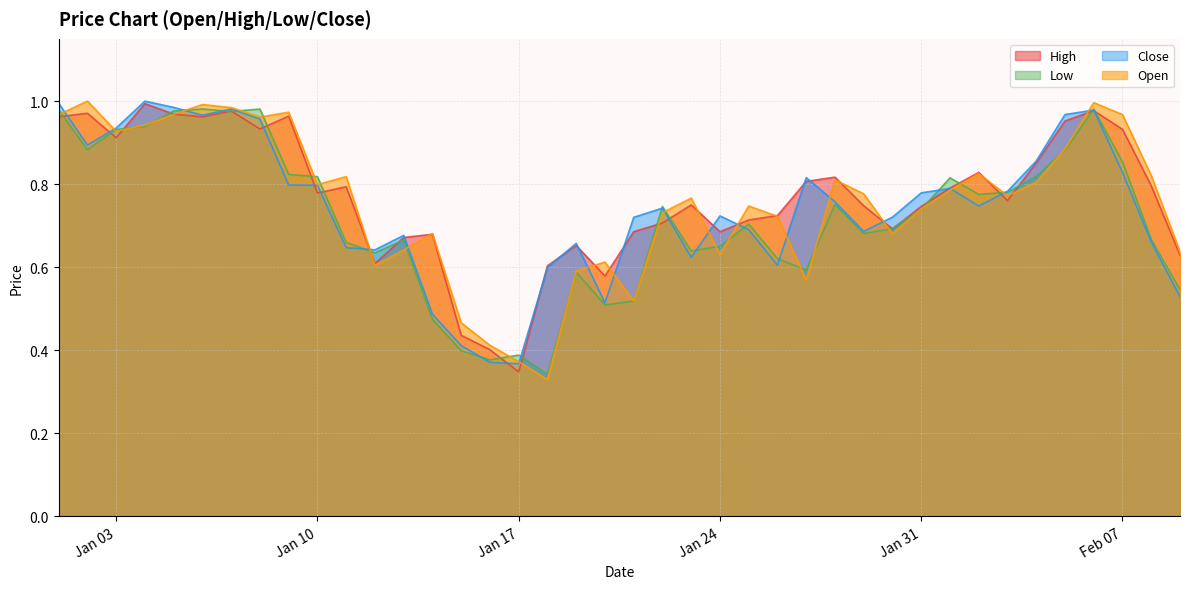

What are all the series names shown in the legend?

High, Low, Close, Open